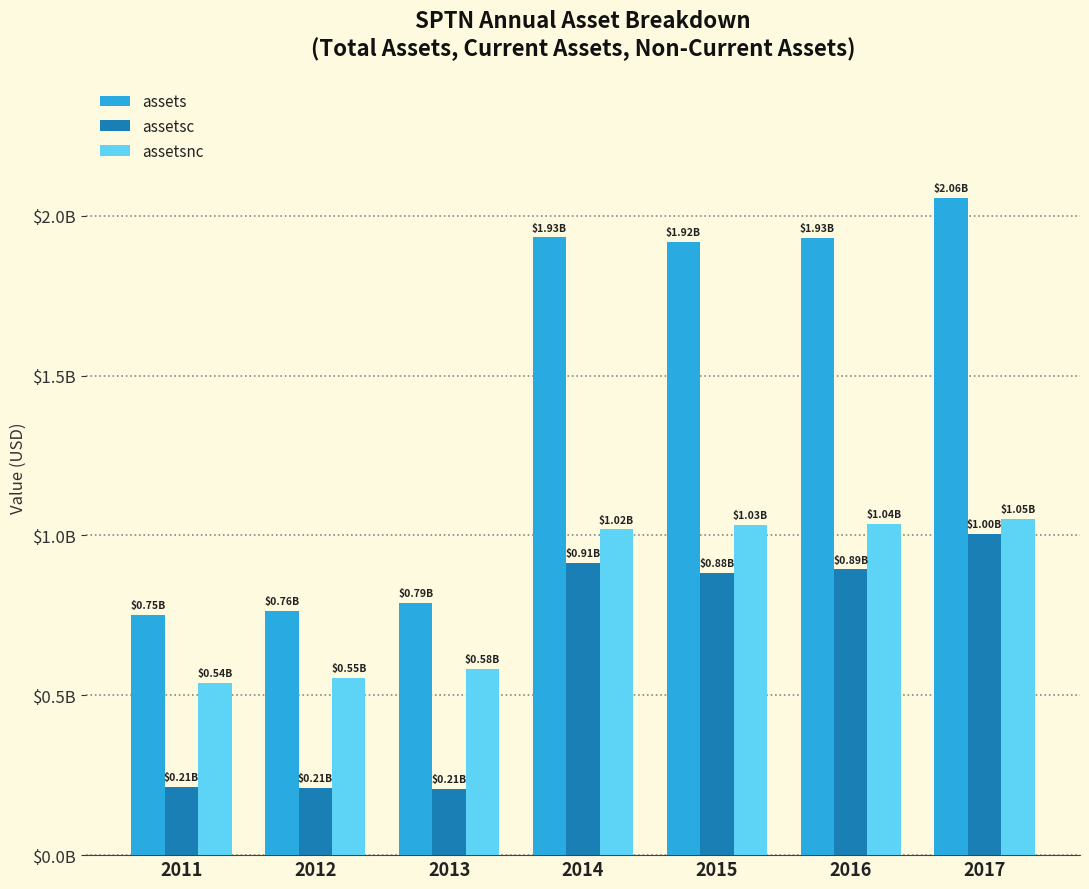

What are all the series names shown in the legend?

assets, assetsc, assetsnc